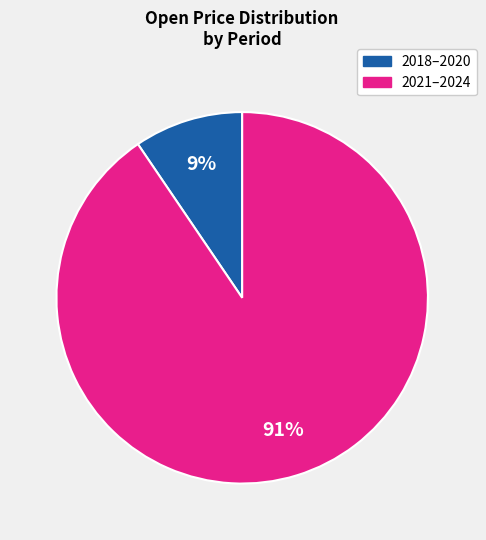

To the nearest percent, what is the average slice percentage?

50%